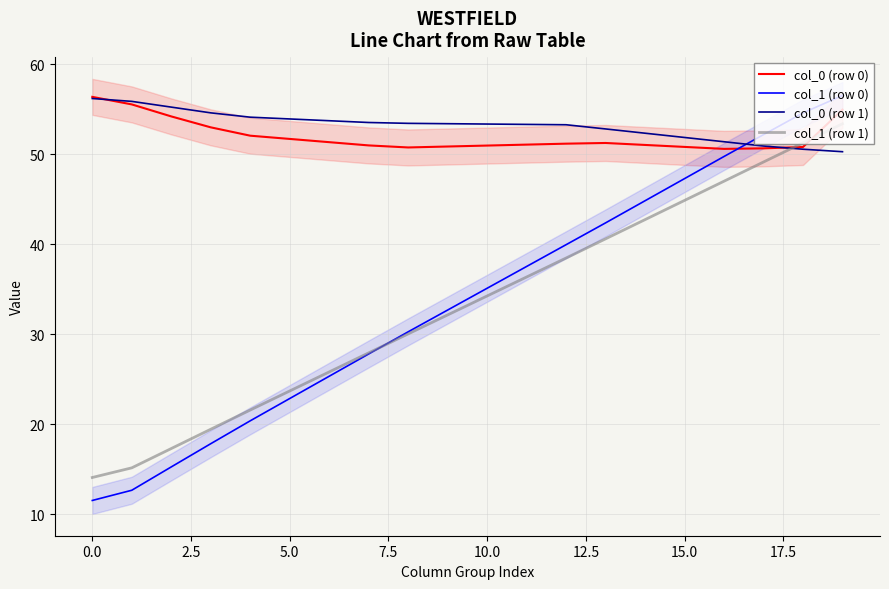

What is the maximum value for col_0 (row 0)?

56.4